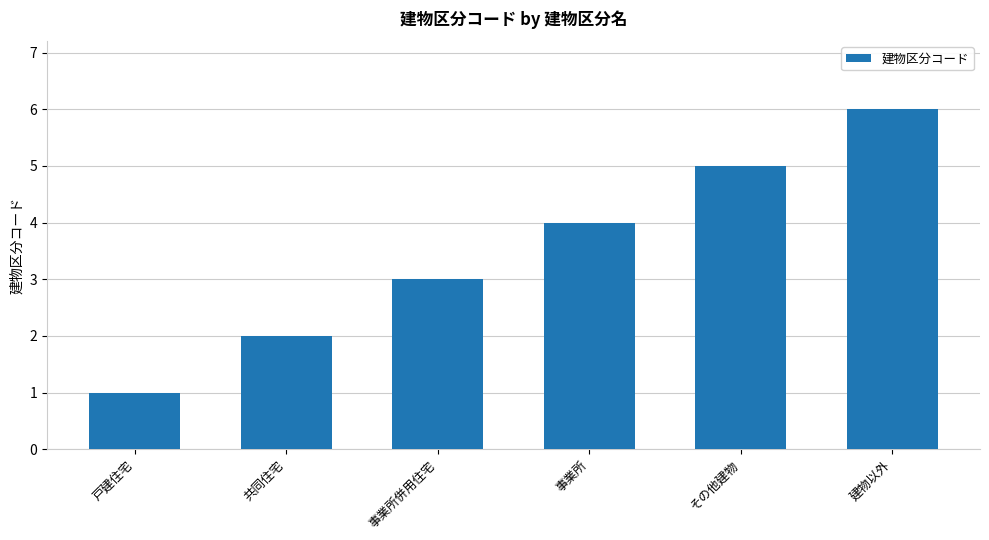

Does the chart contain any negative values?

No